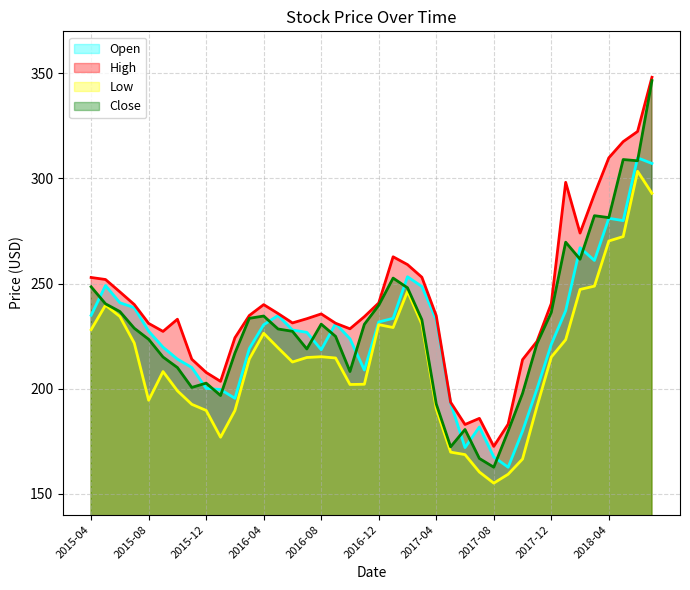

True or false: Close and Low cross at least once.

False